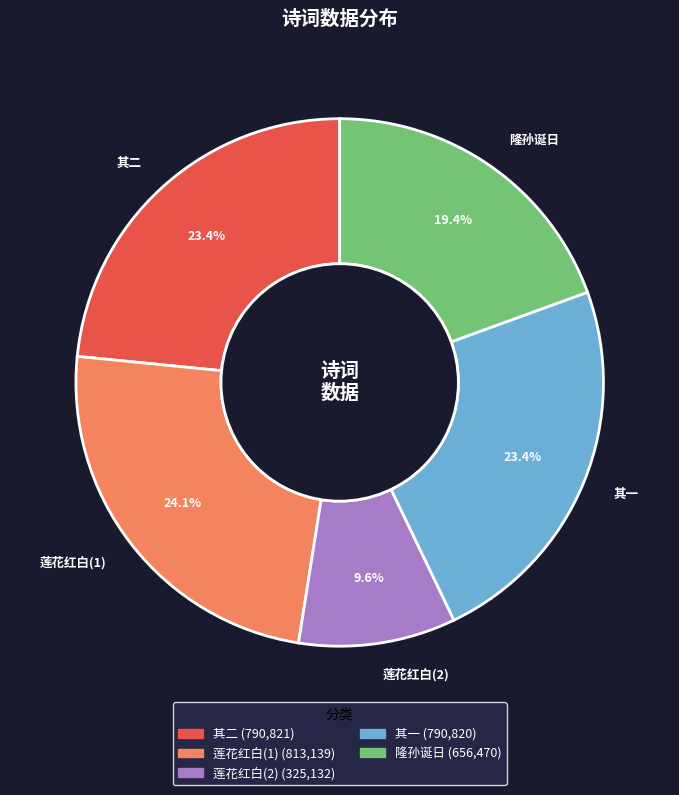

Which category has the biggest portion of the pie?

莲花红白(1)